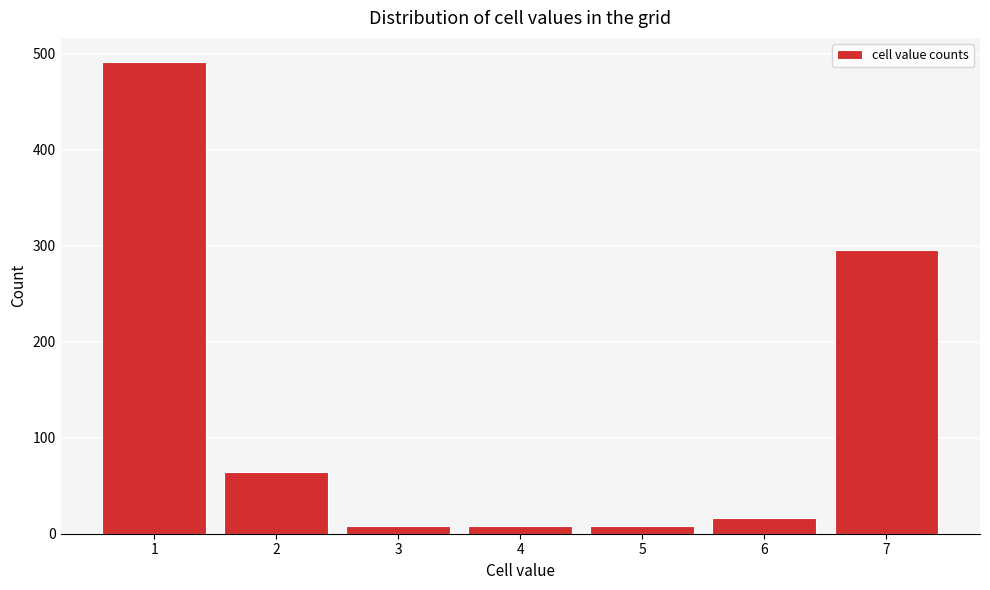

Reading left to right, list all the values displayed in this chart.

492	64	8	8	8	16	296